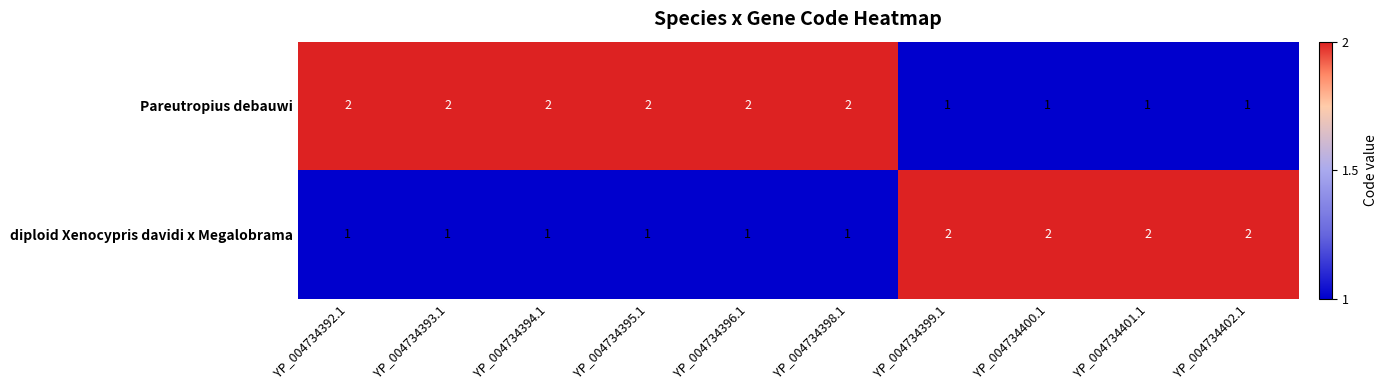

The Pareutropius debauwi series shows 4 at YP_004734394.1. True or false?

False